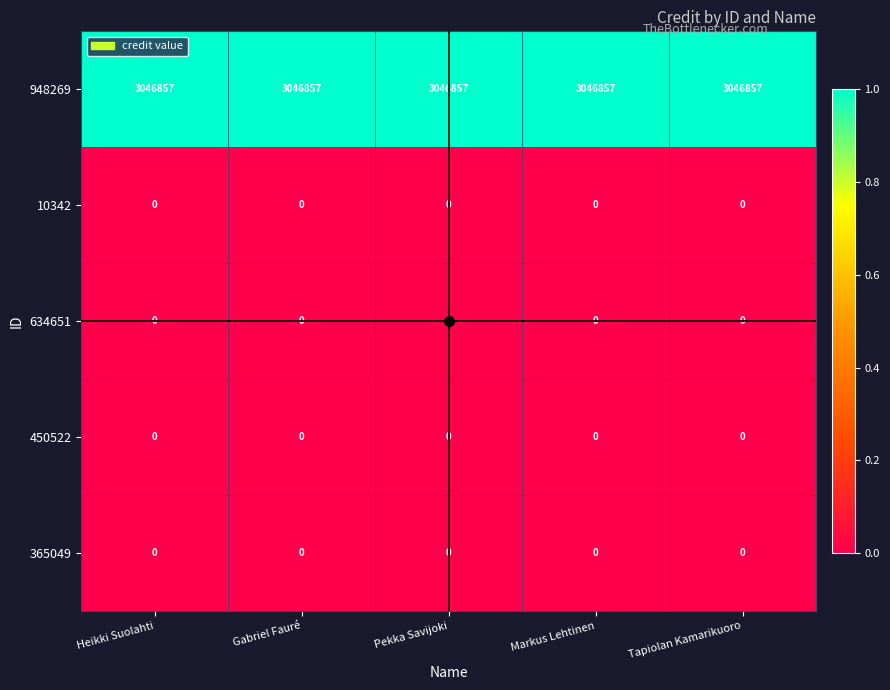

True or false: 10342 has a value of 0 at Pekka Savijoki.

True